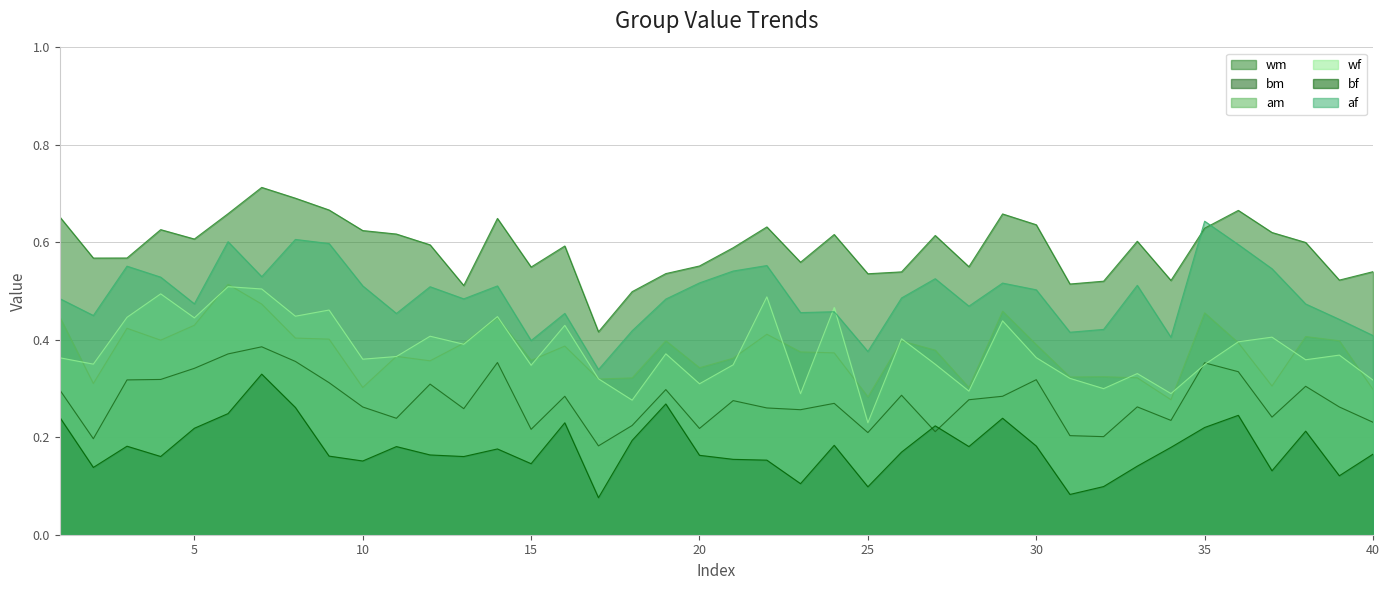

List the labels in order of af value, smallest first.

17, 25, 15, 34, 40, 31, 18, 32, 39, 2, 11, 16, 23, 24, 28, 38, 5, 19, 13, 1, 26, 30, 12, 14, 10, 33, 29, 20, 27, 4, 7, 21, 37, 3, 22, 36, 9, 6, 8, 35